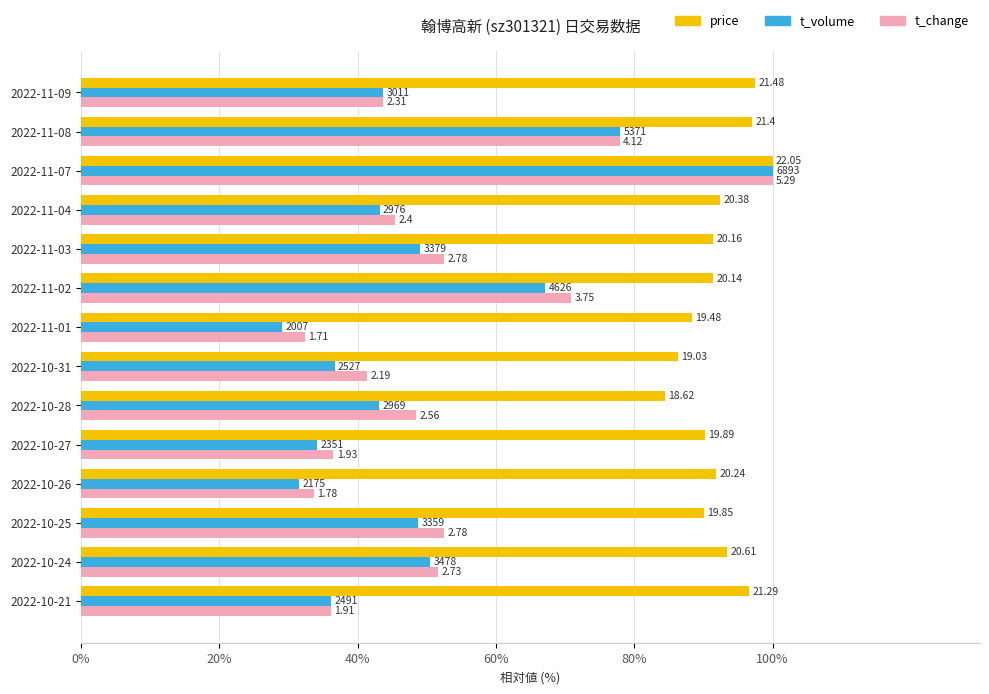

Reading right to left, extract all data points from this chart.

price: 97.4	97.1	100.0	92.4	91.4	91.3	88.3	86.3	84.4	90.2	91.8	90.0	93.5	96.6
t_volume: 43.7	77.9	100.0	43.2	49.0	67.1	29.1	36.7	43.1	34.1	31.6	48.7	50.5	36.1
t_change: 43.7	77.9	100.0	45.4	52.6	70.9	32.3	41.4	48.4	36.5	33.6	52.6	51.6	36.1